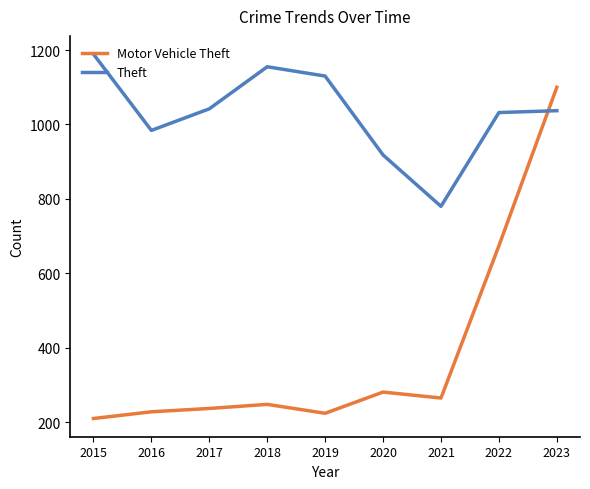

At which category does Theft reach its first local valley?

2016